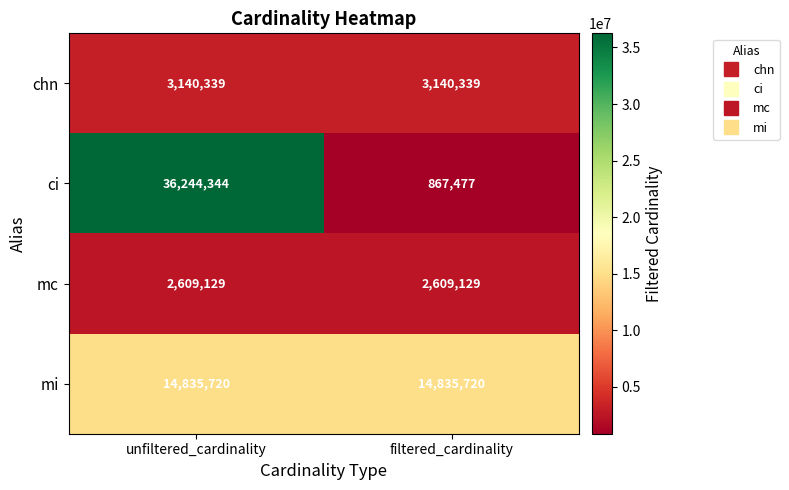

How many series are shown in this chart?

4